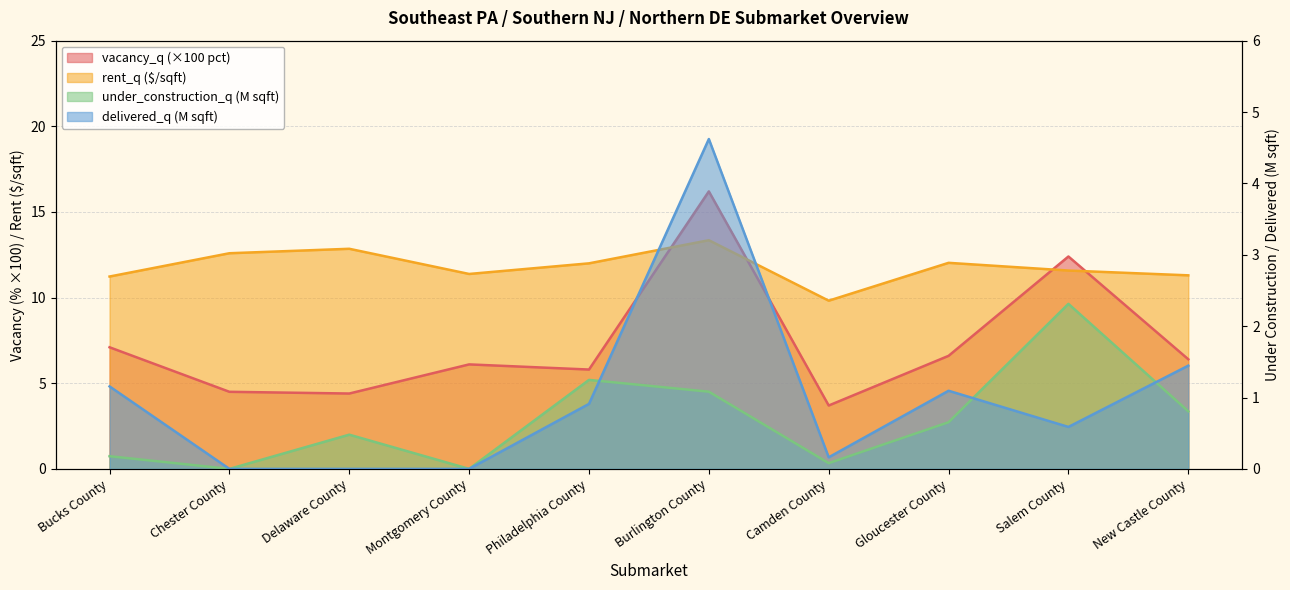

Which series changed the most between Chester County and New Castle County?

vacancy_q